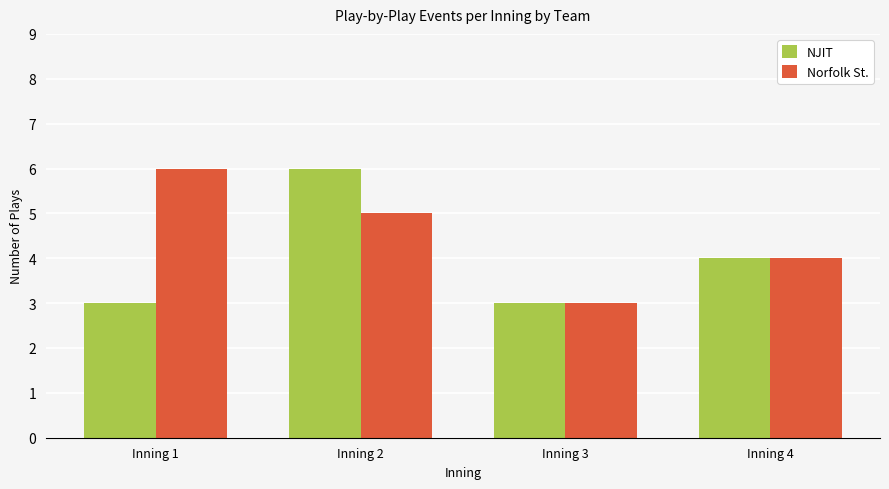

What is the difference between the second highest and minimum values in the NJIT series?

1